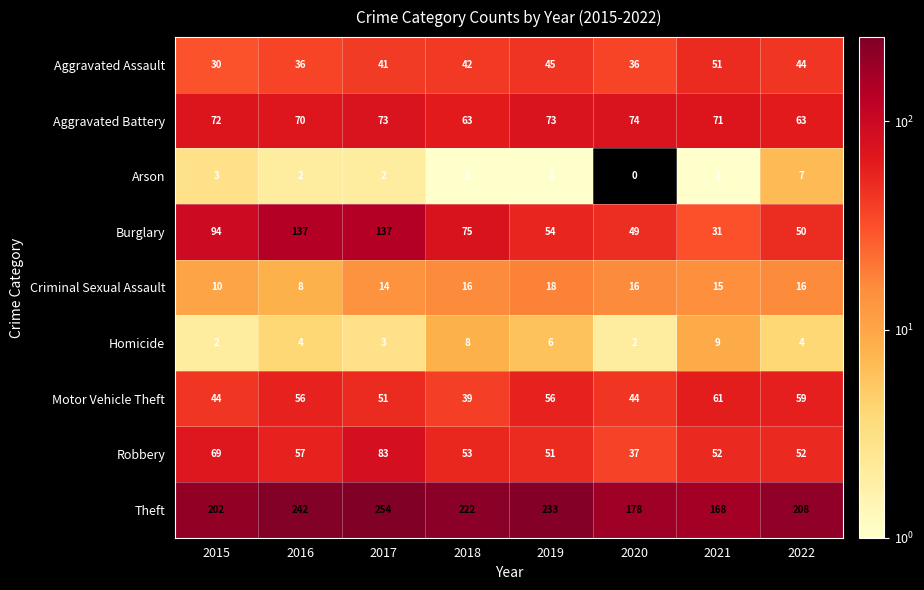

What is the sum of the Aggravated Battery values at 2018 and 2021?

134